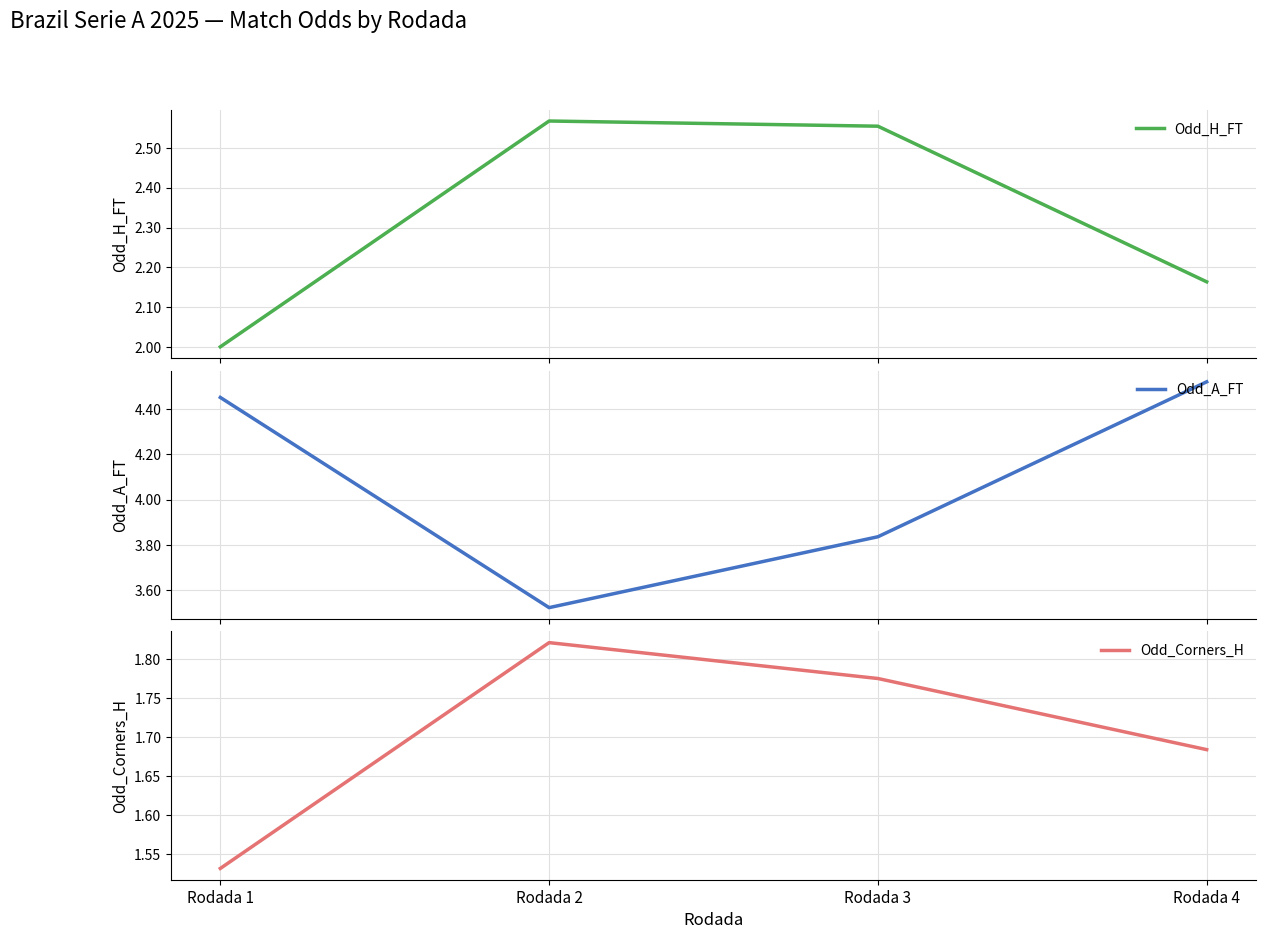

True or false: Odd_H_FT has more than 2 interior local peaks.

False